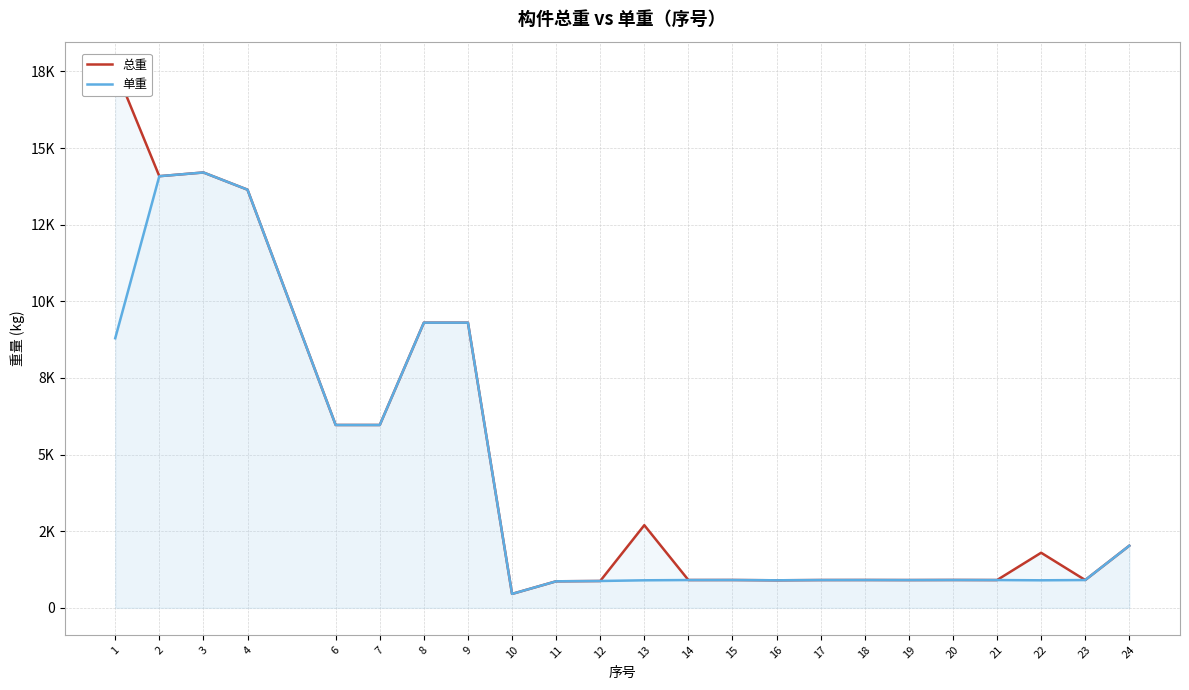

How many interior local peaks does the 总重 series have?

6